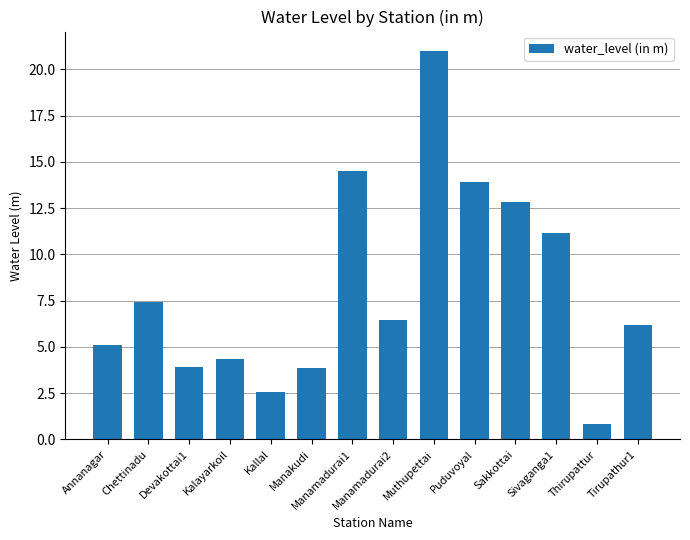

Which category has the highest value across all series?

Muthupettai